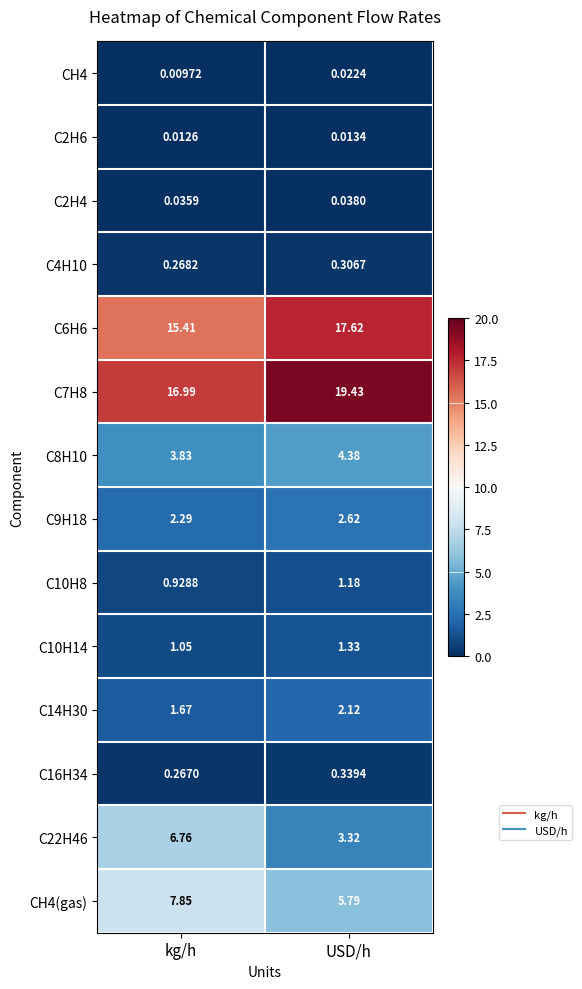

Which label corresponds to the smallest value in the chart?

kg/h